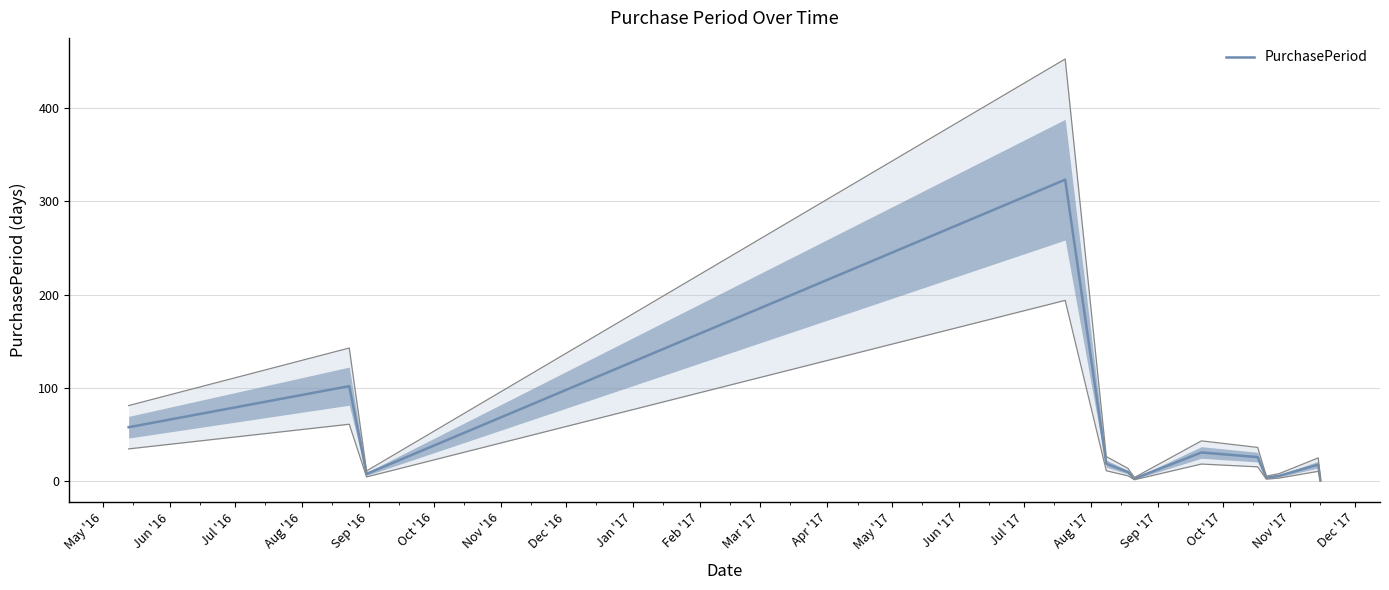

What is the greatest value displayed?

323